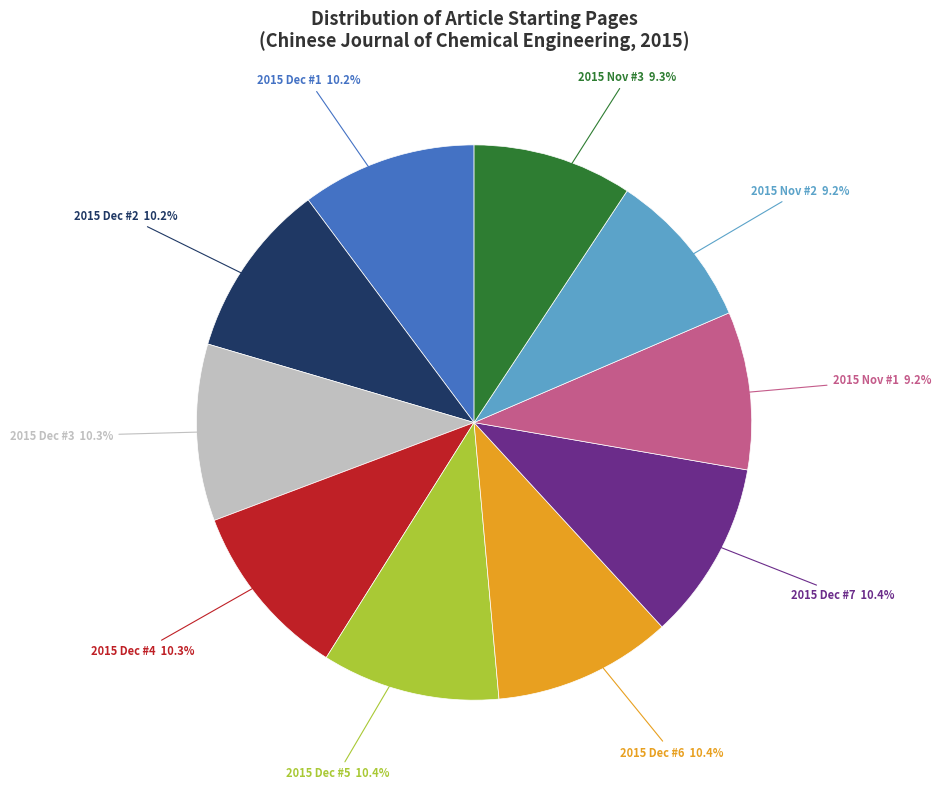

Combined, what portion of the pie is 2015 Dec #5 and 2015 Dec #7?

20.8%